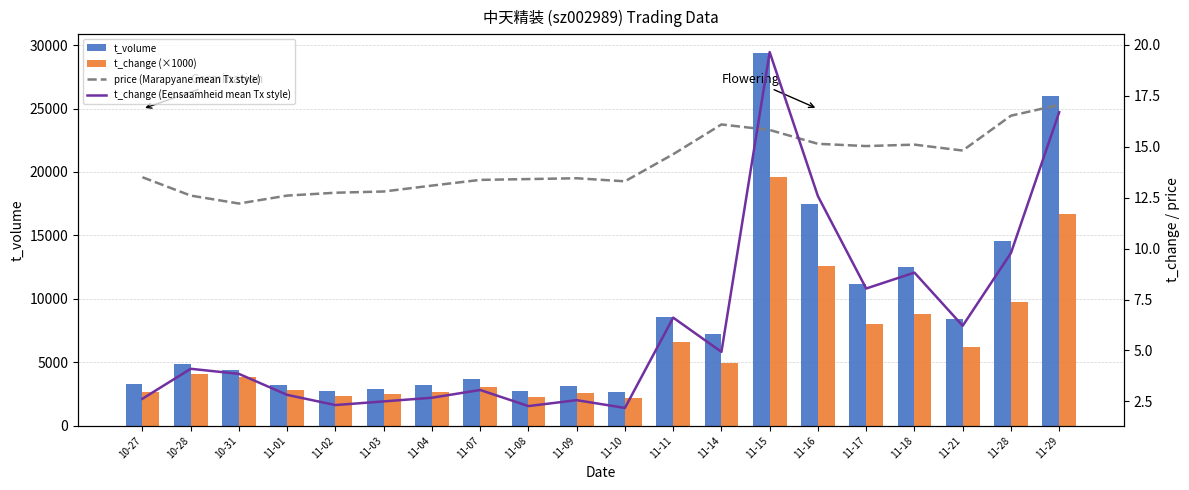

Reading left to right, what are all the values shown in this chart?

t_volume: 10-27=3286.0	10-28=4870.0	10-31=4373.0	11-01=3203.0	11-02=2708.0	11-03=2921.0	11-04=3182.0	11-07=3715.0	11-08=2770.0	11-09=3166.0	11-10=2664.0	11-11=8565.0	11-14=7254.0	11-15=29379.0	11-16=17513.0	11-17=11177.0	11-18=12500.0	11-21=8439.0	11-28=14594.0	11-29=26021.0
t_change (×1000): 10-27=2630.0	10-28=4100.0	10-31=3850.0	11-01=2820.0	11-02=2320.0	11-03=2500.0	11-04=2680.0	11-07=3060.0	11-08=2270.0	11-09=2560.0	11-10=2180.0	11-11=6610.0	11-14=4930.0	11-15=19640.0	11-16=12570.0	11-17=8040.0	11-18=8820.0	11-21=6210.0	11-28=9780.0	11-29=16690.0
price (Marapyane mean Tx style): 10-27=13.5	10-28=12.6	10-31=12.2	11-01=12.6	11-02=12.7	11-03=12.8	11-04=13.1	11-07=13.4	11-08=13.4	11-09=13.4	11-10=13.3	11-11=14.6	11-14=16.1	11-15=15.8	11-16=15.1	11-17=15.0	11-18=15.1	11-21=14.8	11-28=16.5	11-29=17.1
t_change (Eensaamheid mean Tx style): 10-27=2.6	10-28=4.1	10-31=3.9	11-01=2.8	11-02=2.3	11-03=2.5	11-04=2.7	11-07=3.1	11-08=2.3	11-09=2.6	11-10=2.2	11-11=6.6	11-14=4.9	11-15=19.6	11-16=12.6	11-17=8.0	11-18=8.8	11-21=6.2	11-28=9.8	11-29=16.7